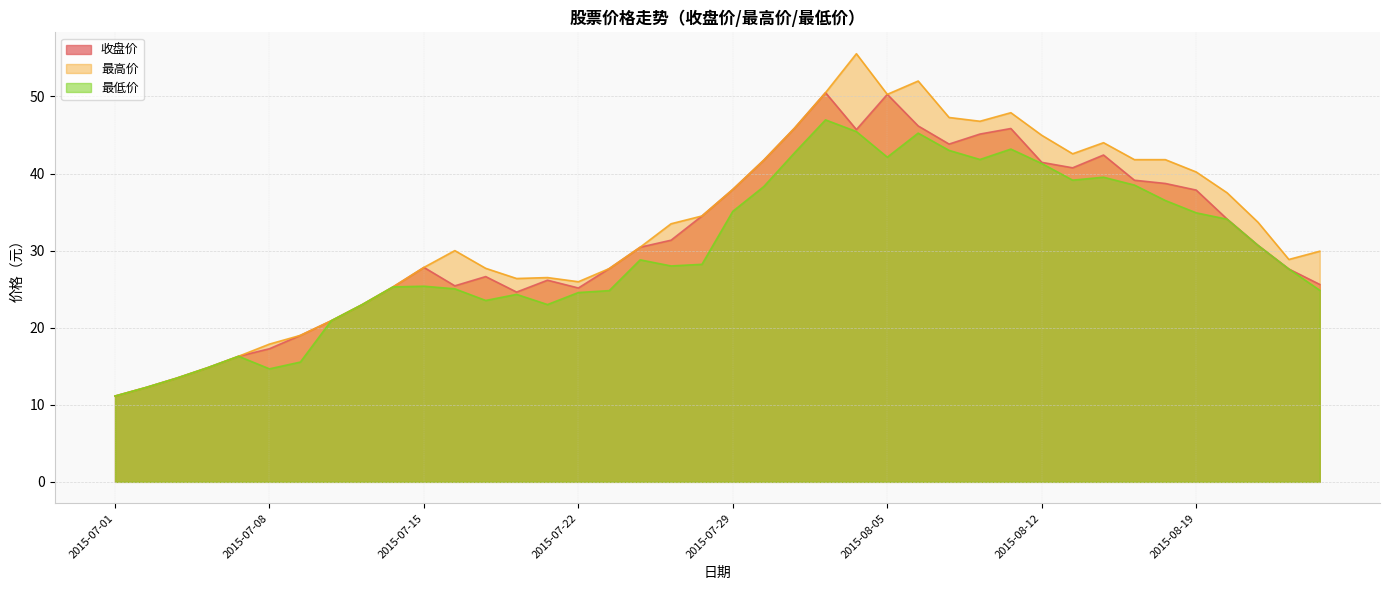

True or false: 收盘价 and 最低价 intersect in this chart.

False